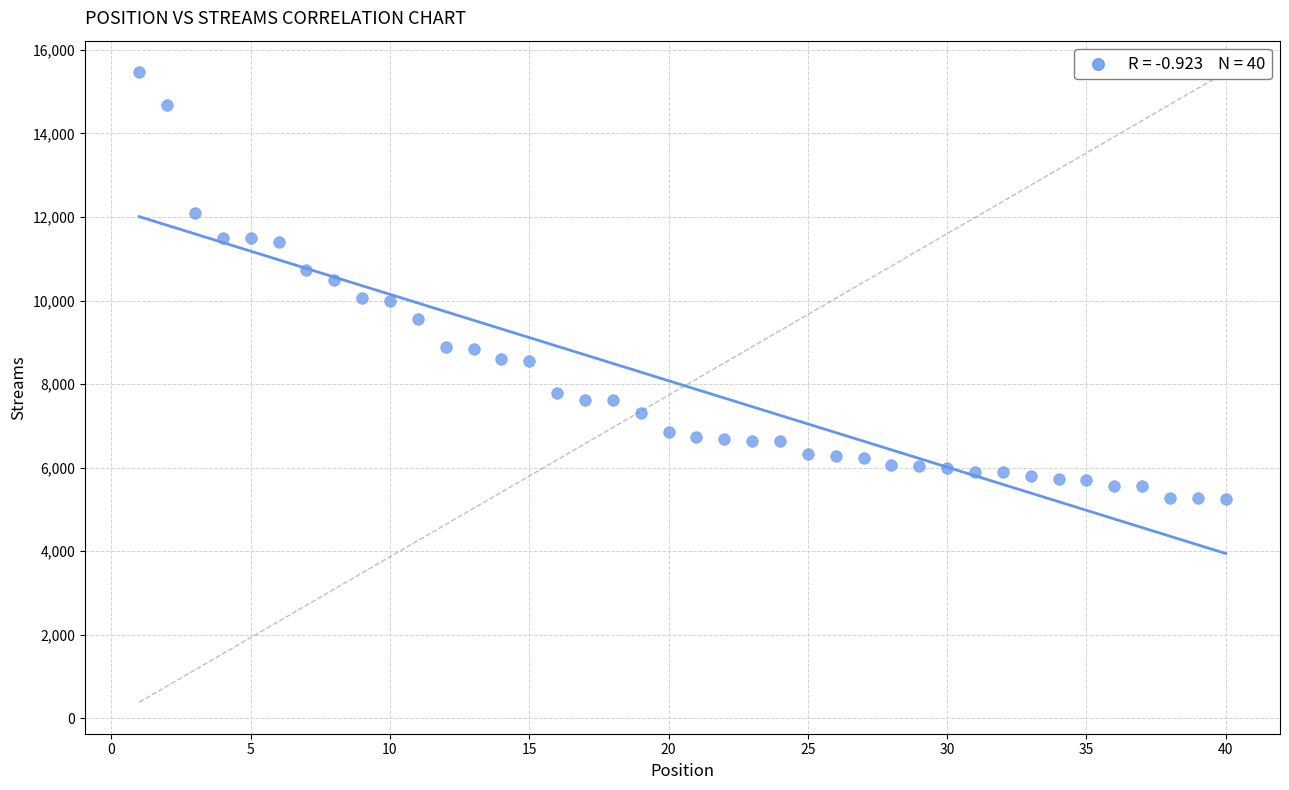

What is the range of X values (max minus min)?

39